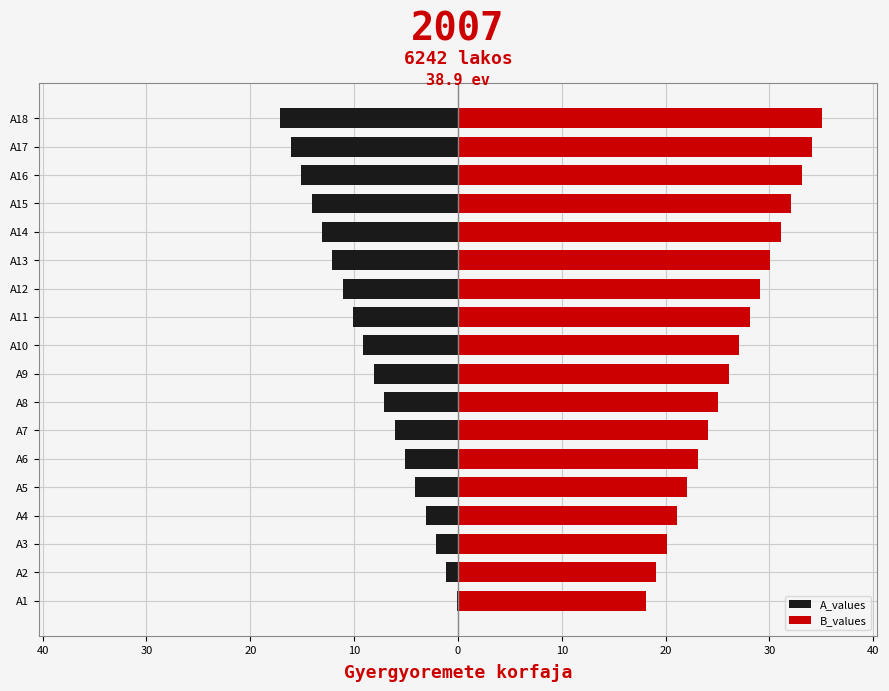

Which series has the widest spread of values?

A_values